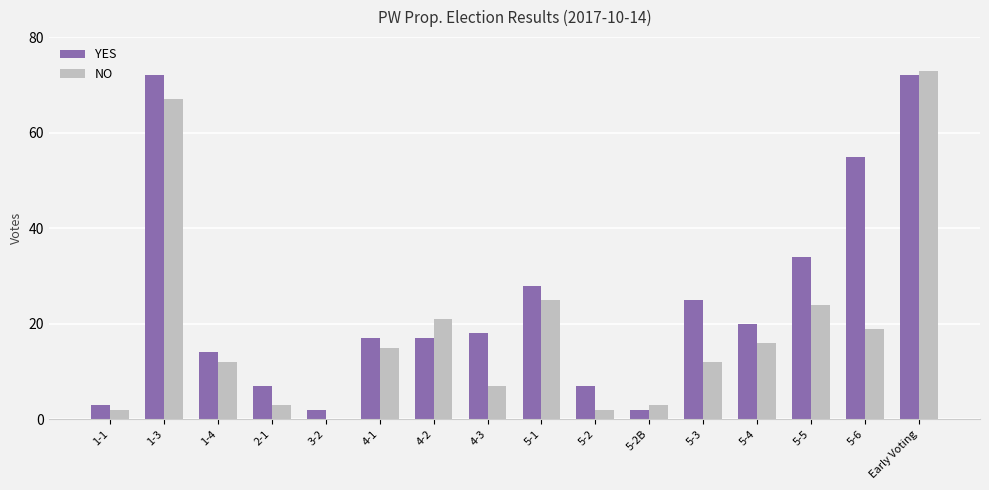

Which series has the largest total across all categories?

YES